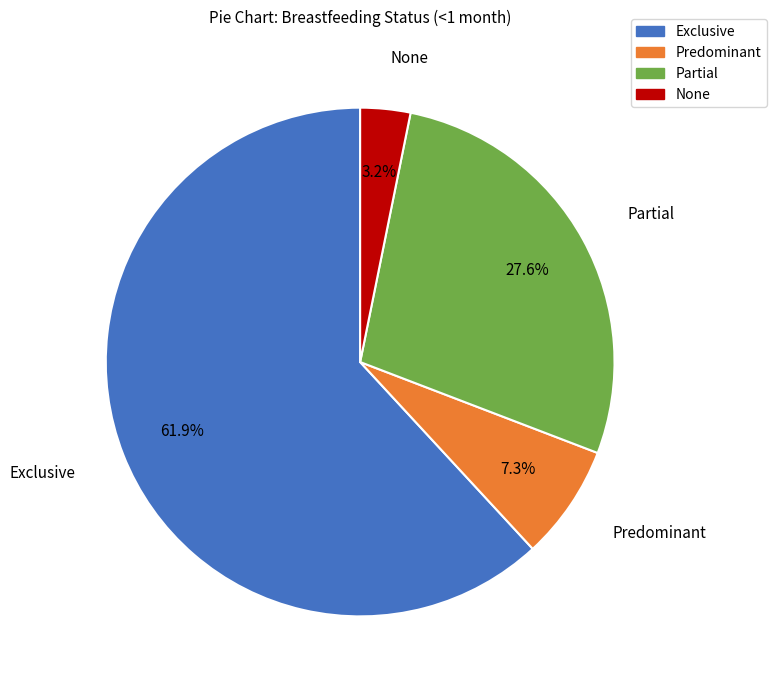

Is the sum of Predominant and Partial greater than half?

No